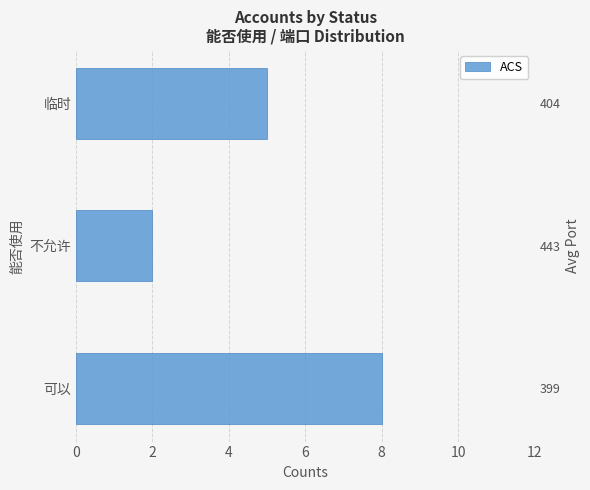

What is the difference between the maximum and second lowest values?

3